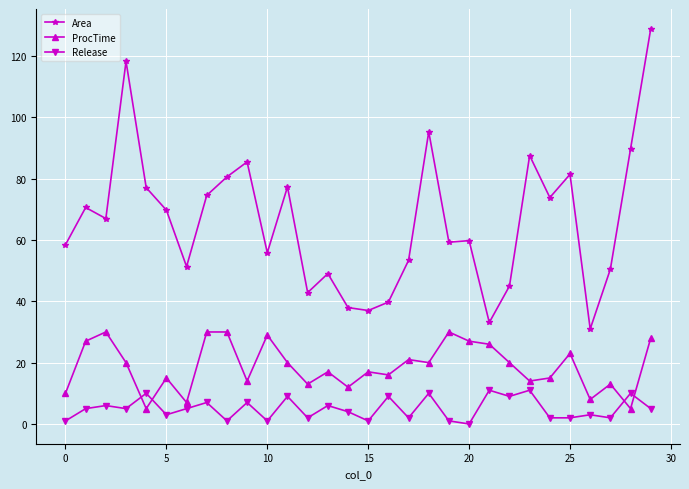

What is the average value of the Area series?

66.0